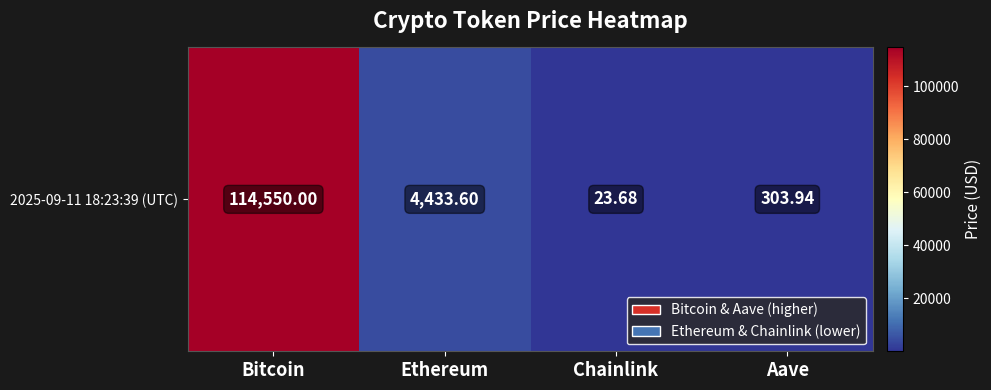

What is the smallest value displayed?

23.7